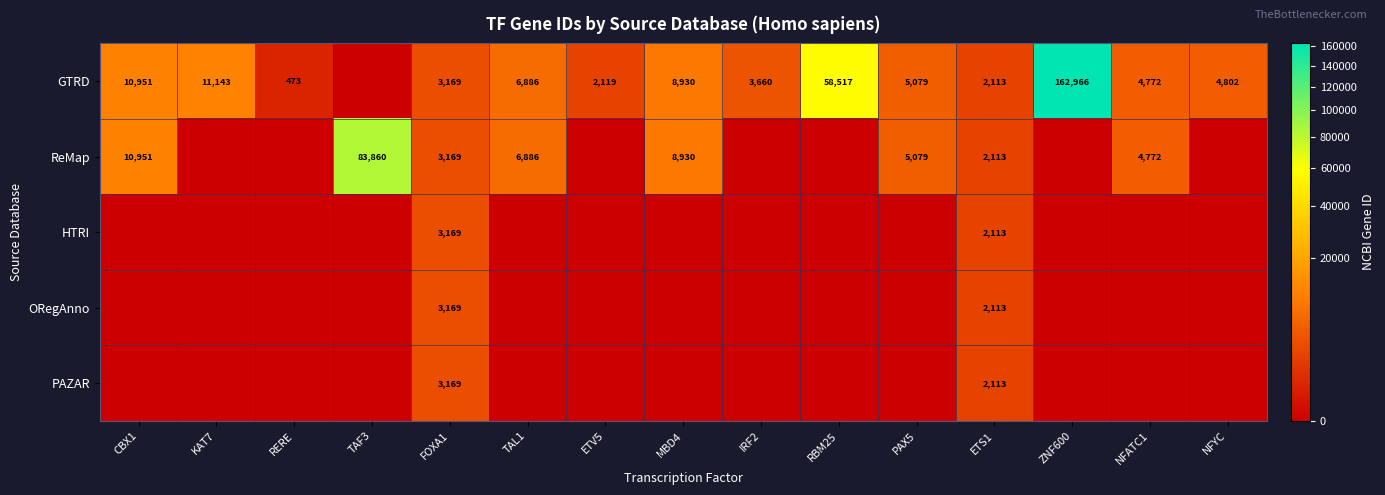

True or false: HTRI has a value of 836 at FOXA1.

False